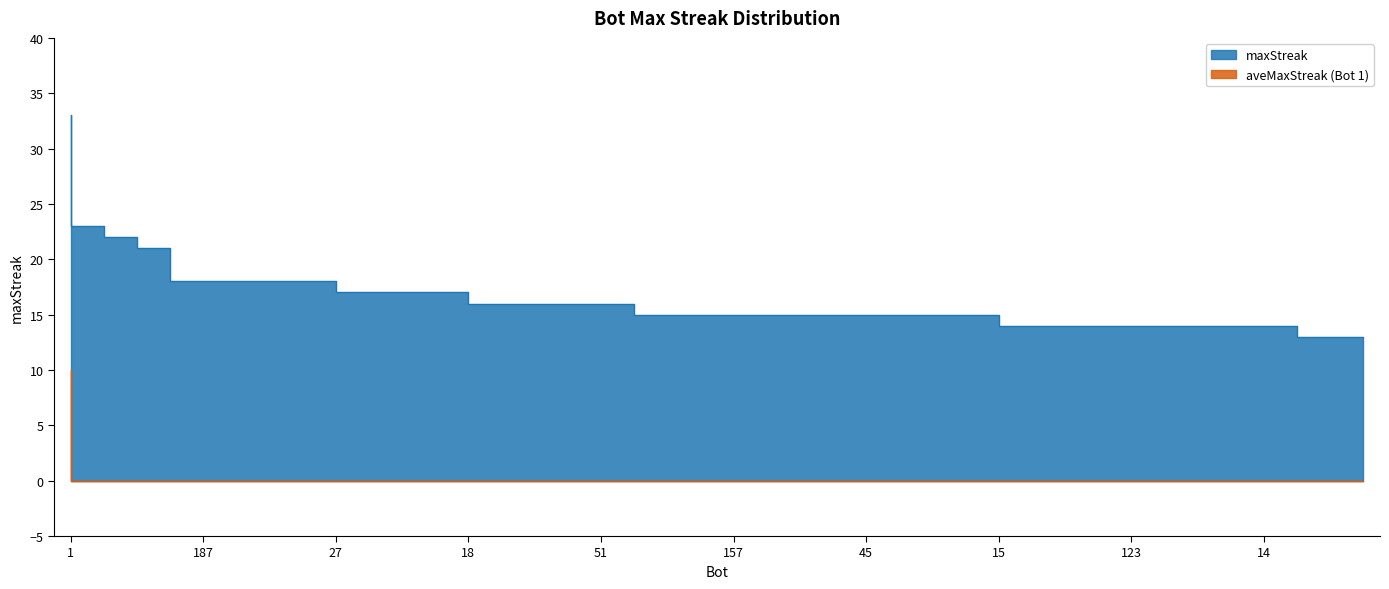

What is the minimum value shown in the chart?

13